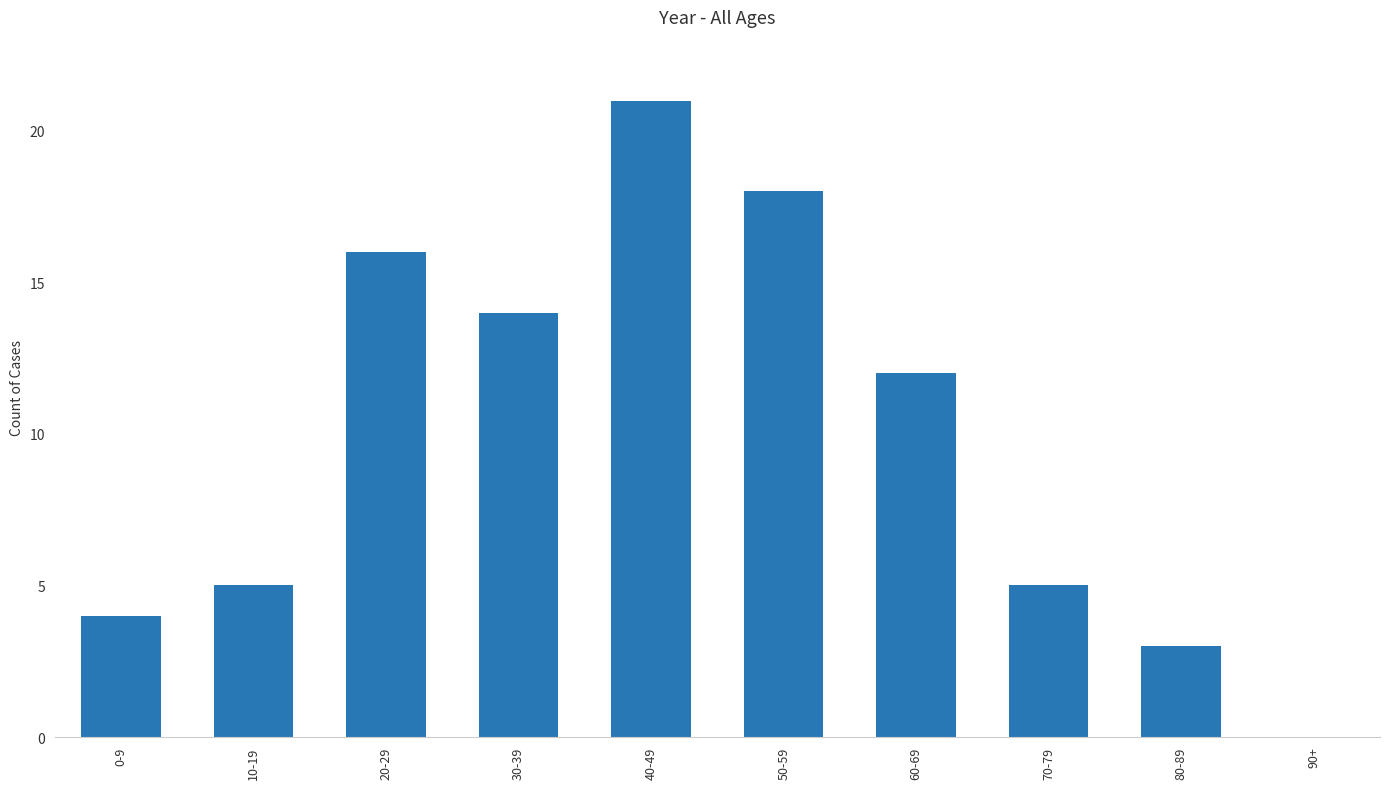

Reading left to right, transcribe all the data shown in this chart.

0-9=4	10-19=5	20-29=16	30-39=14	40-49=21	50-59=18	60-69=12	70-79=5	80-89=3	90+=0